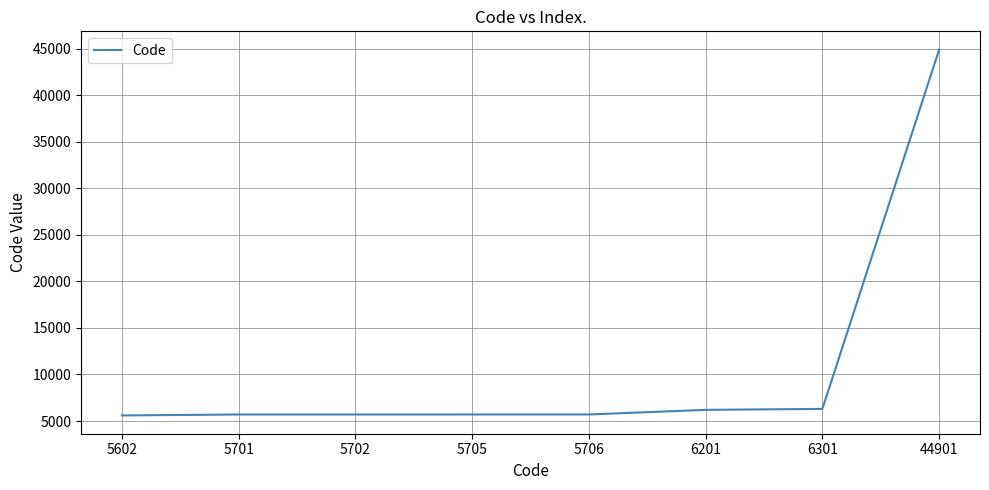

At which category does the chart reach its peak across all series?

44901